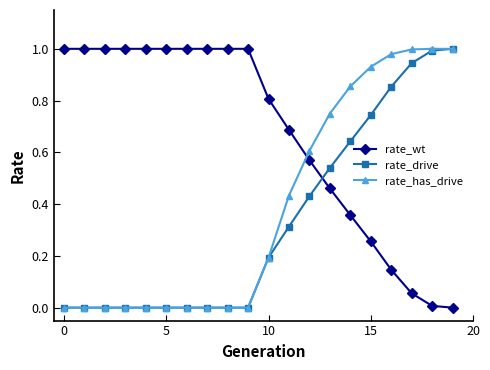

True or false: rate_has_drive and rate_wt intersect in this chart.

True